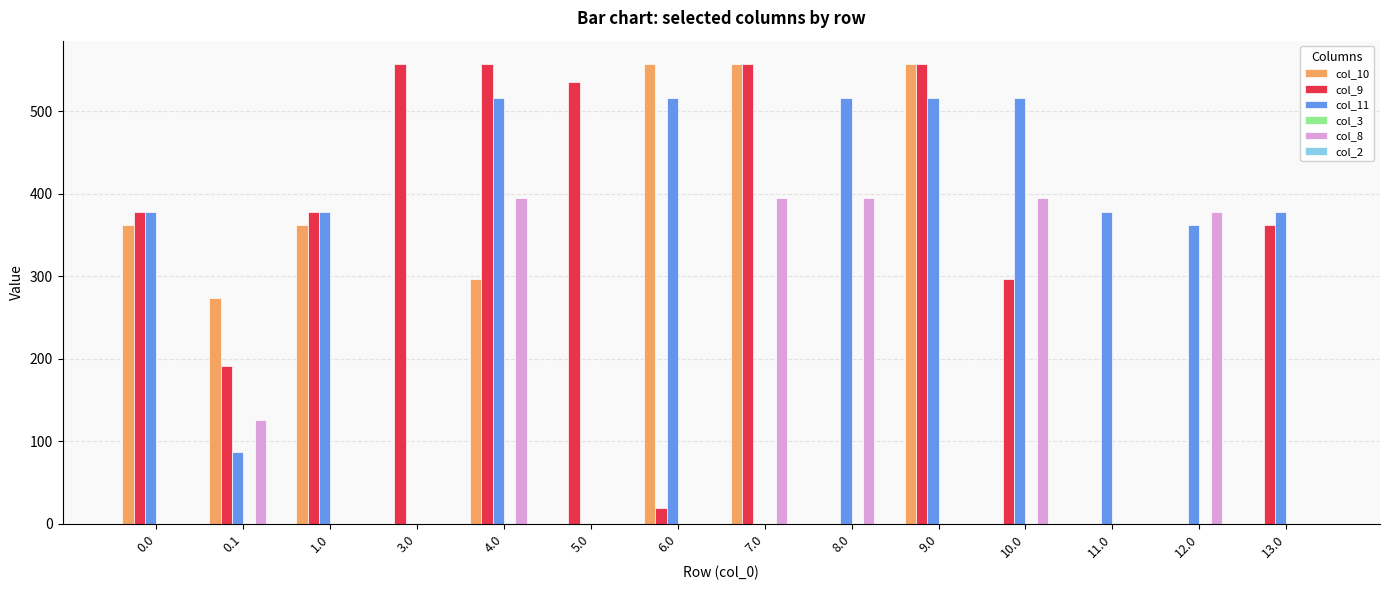

Which series changed the most between 8.0 and 10.0?

col_9